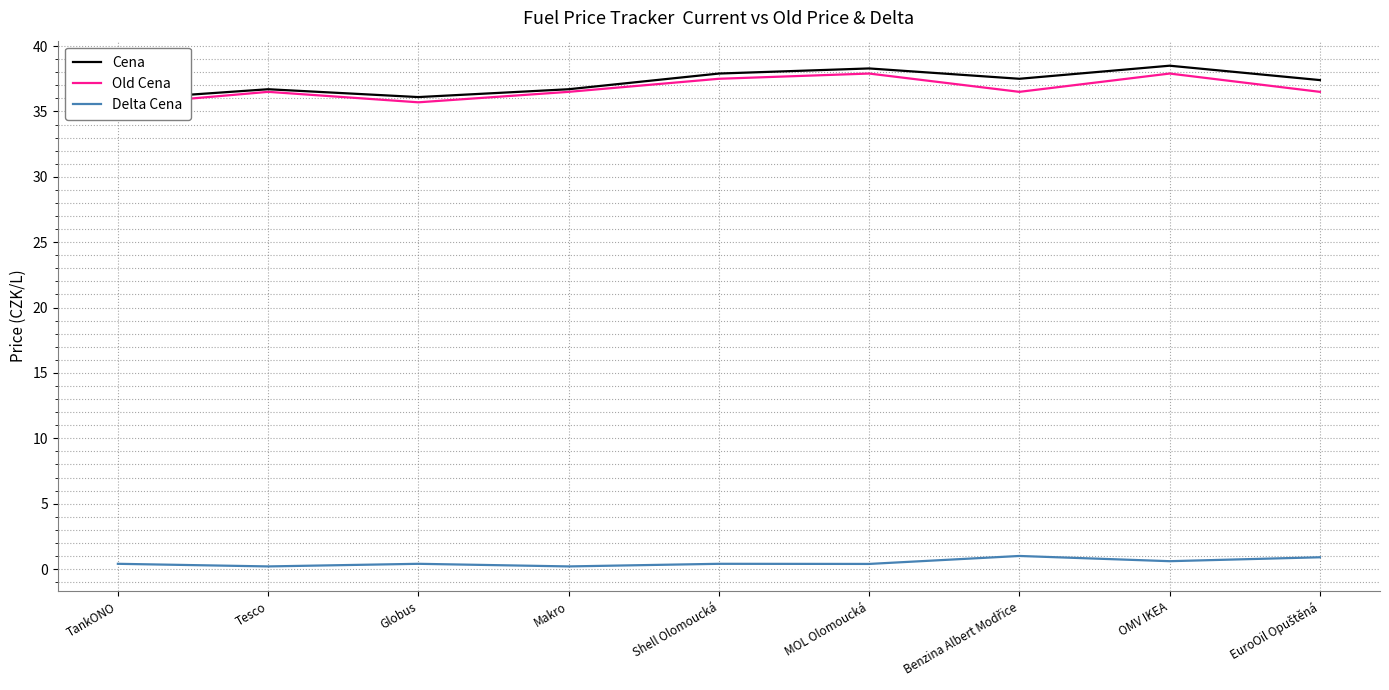

What is the difference between the highest and lowest values at Tesco?

36.5